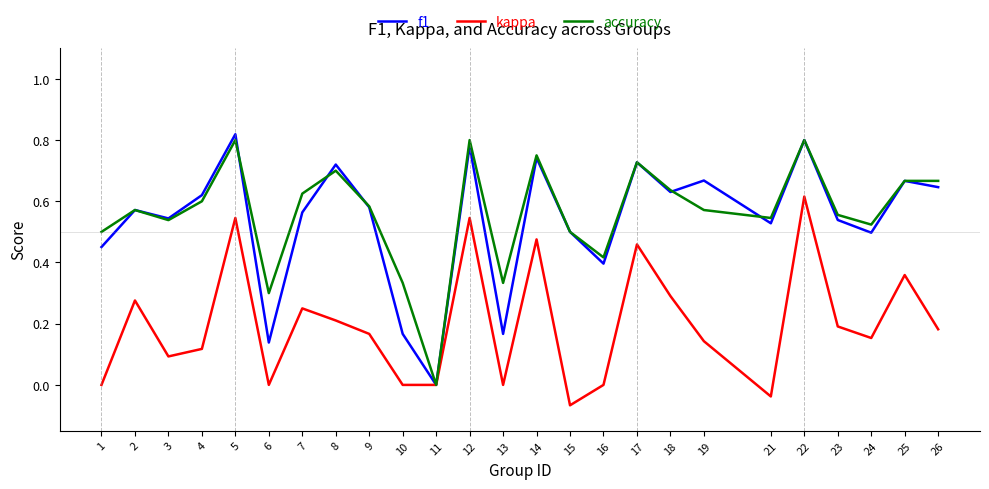

Is it true that accuracy equals 0.2 at 4?

False